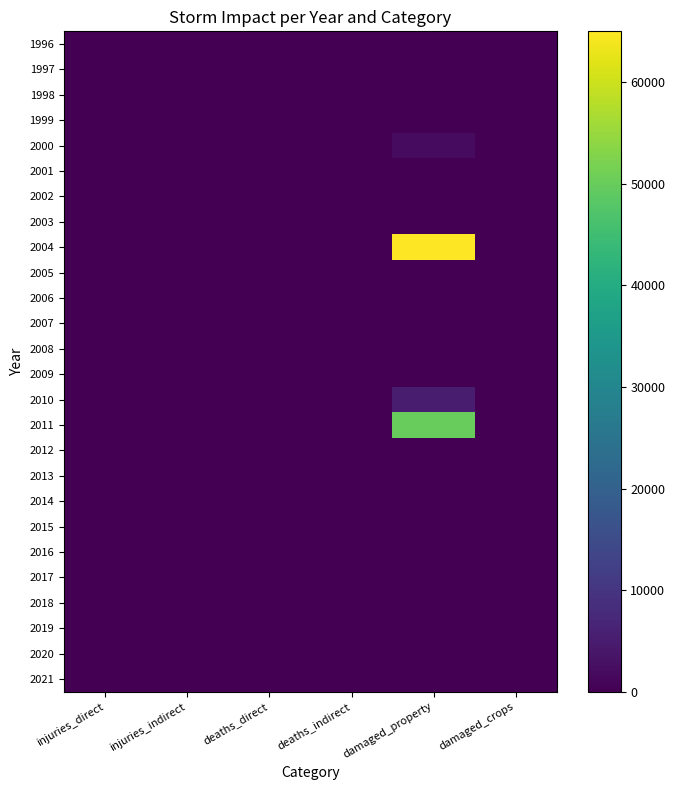

What is the difference between the highest and lowest values at injuries_direct?

9